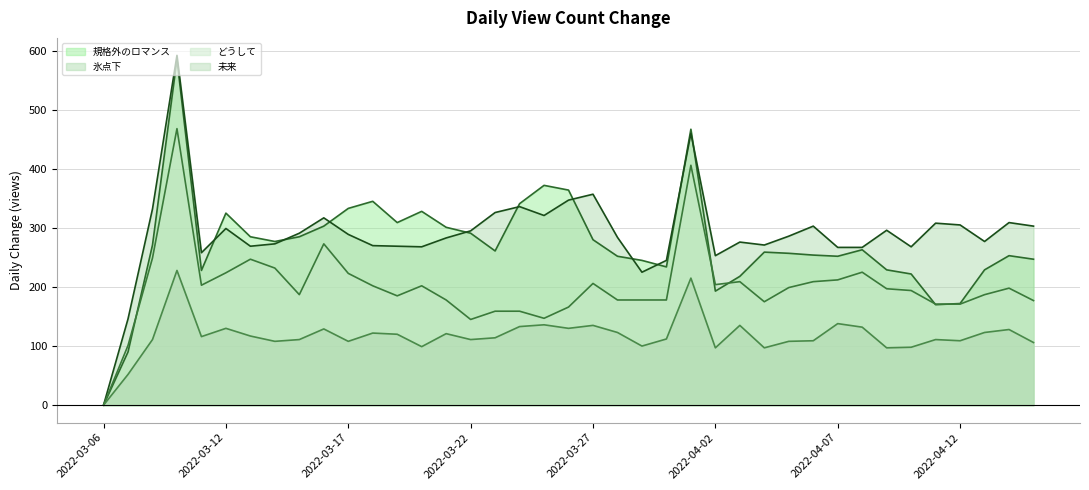

At which label does 宮本佳林『氷点下』 (line) reach its minimum?

2022-03-06